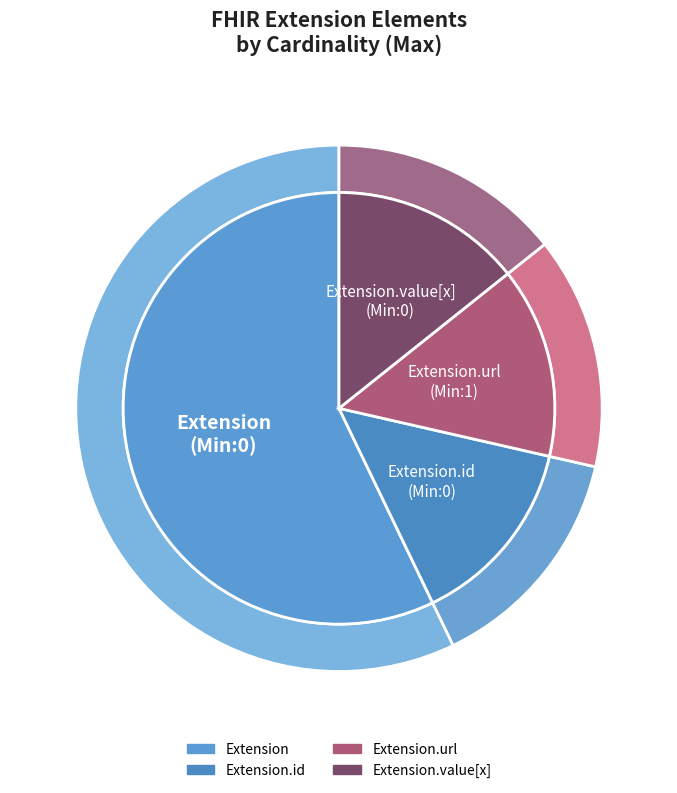

The Extension.id slice represents 13% of the pie. True or false?

False